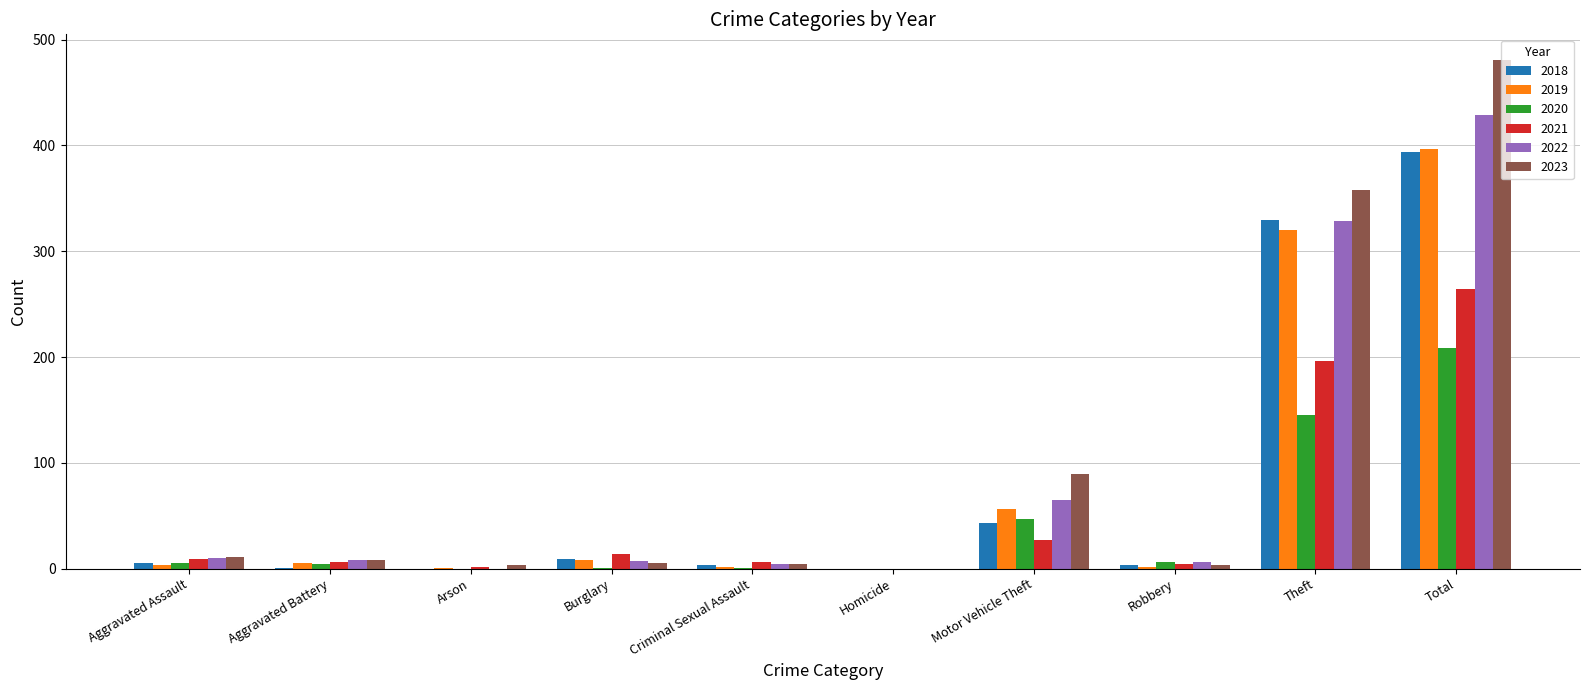

At which label is 2018 closest to 197?

Theft